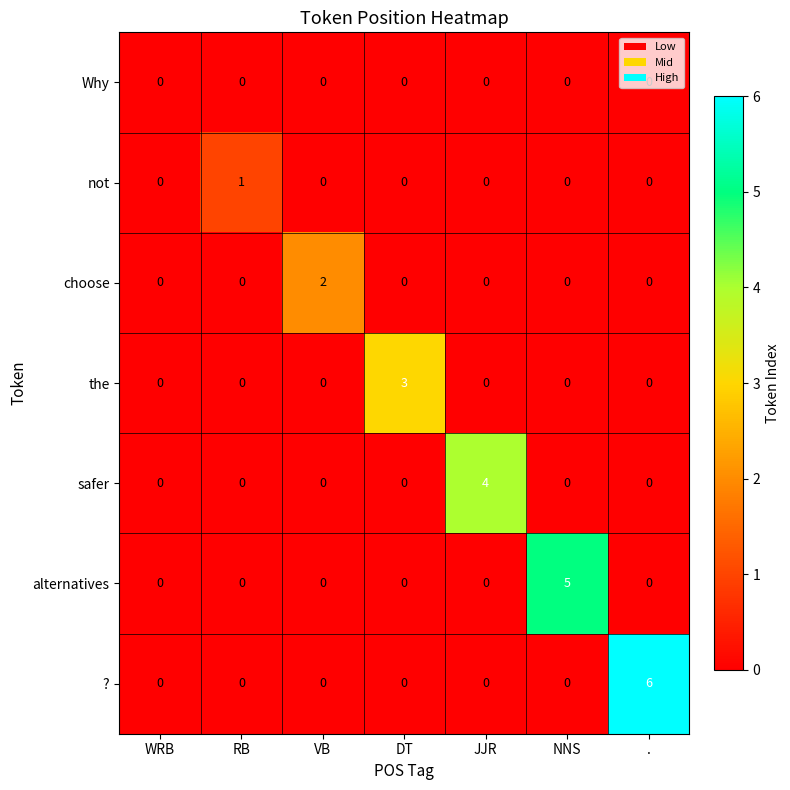

Which series has the largest total across all categories?

?